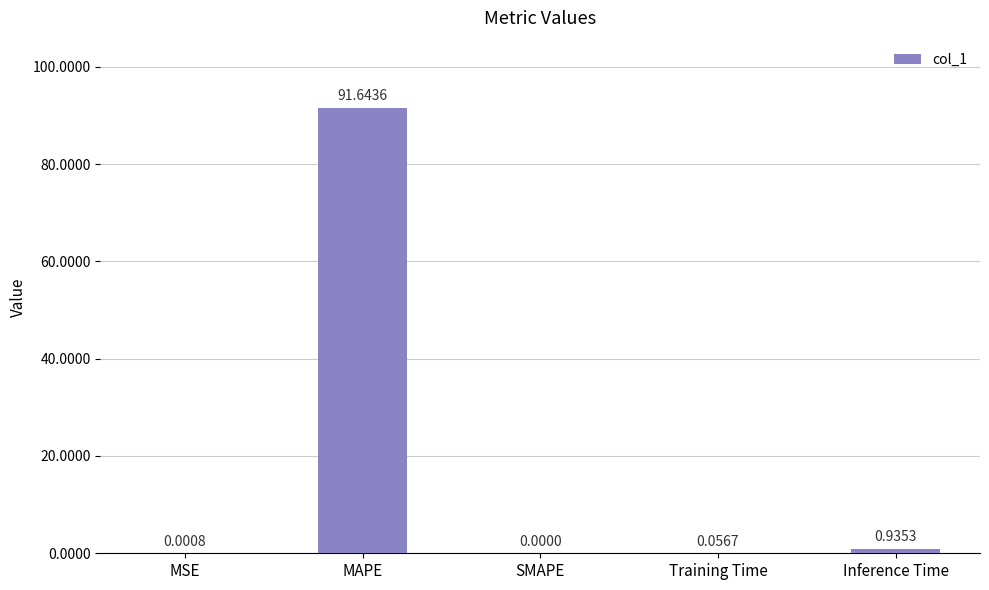

What is the difference between the values at Inference Time and MAPE?

90.7